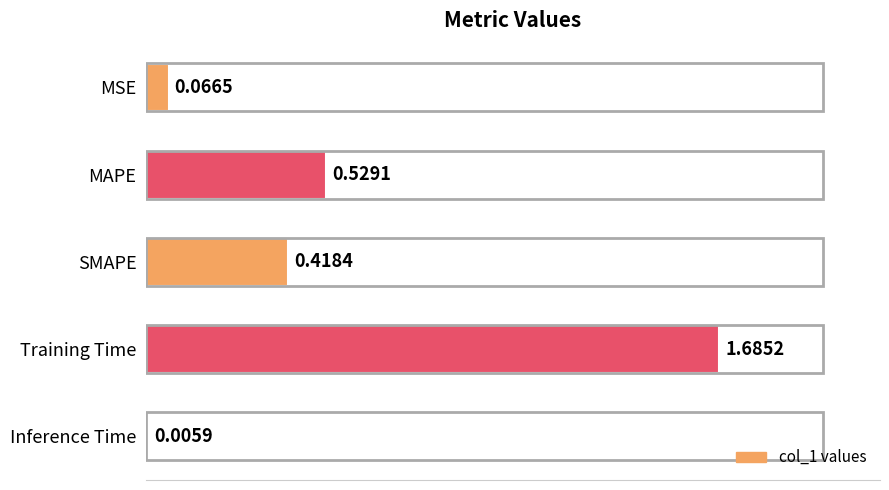

What is the sum of all values?

2.7